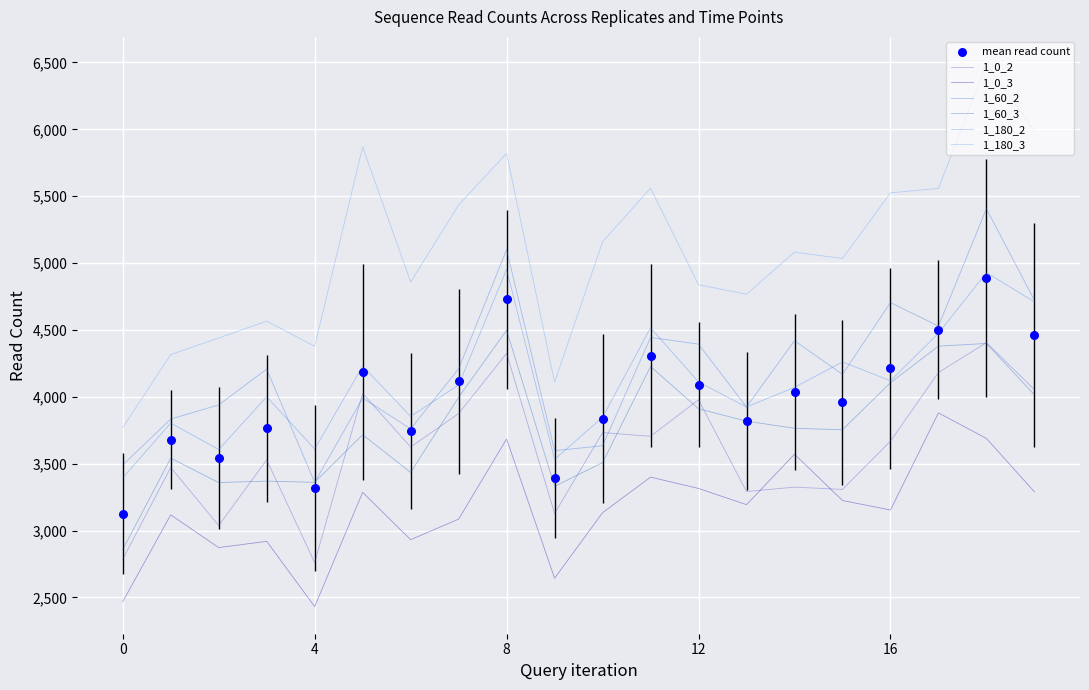

What are all the series names shown in the legend?

1_0_2, 1_0_3, 1_60_2, 1_60_3, 1_180_2, 1_180_3